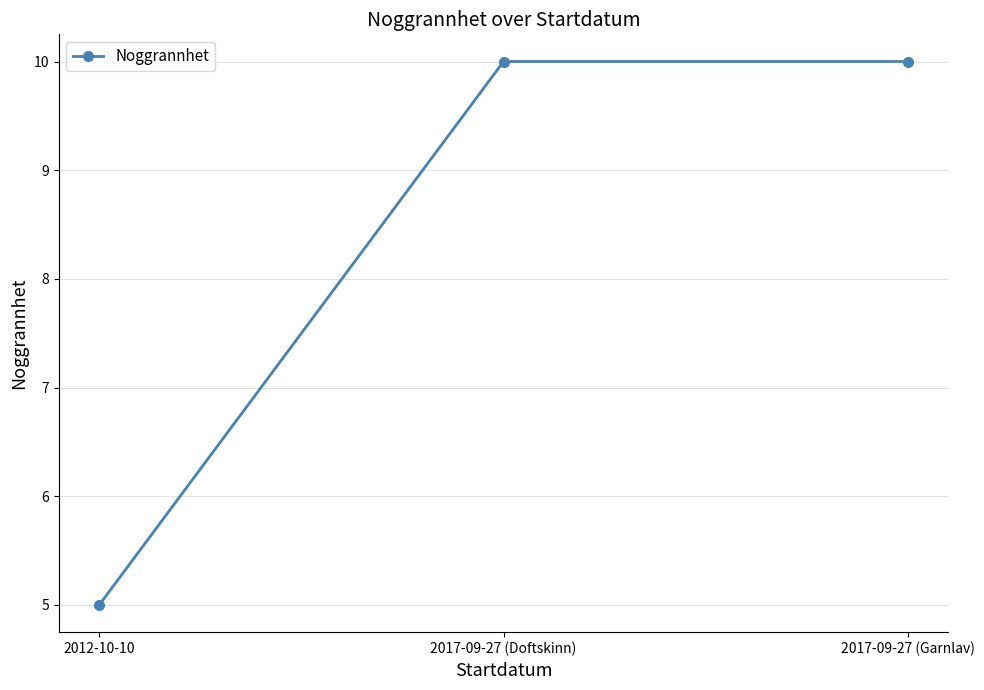

Reading left to right, what are all the values shown in this chart?

5	10	10